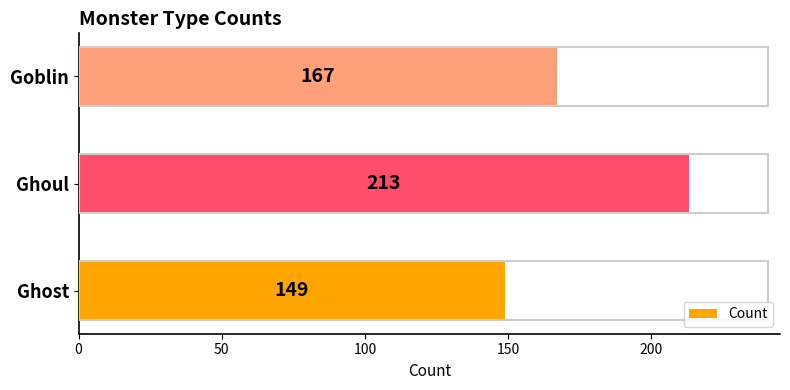

At which category does the chart reach its peak across all series?

Ghoul